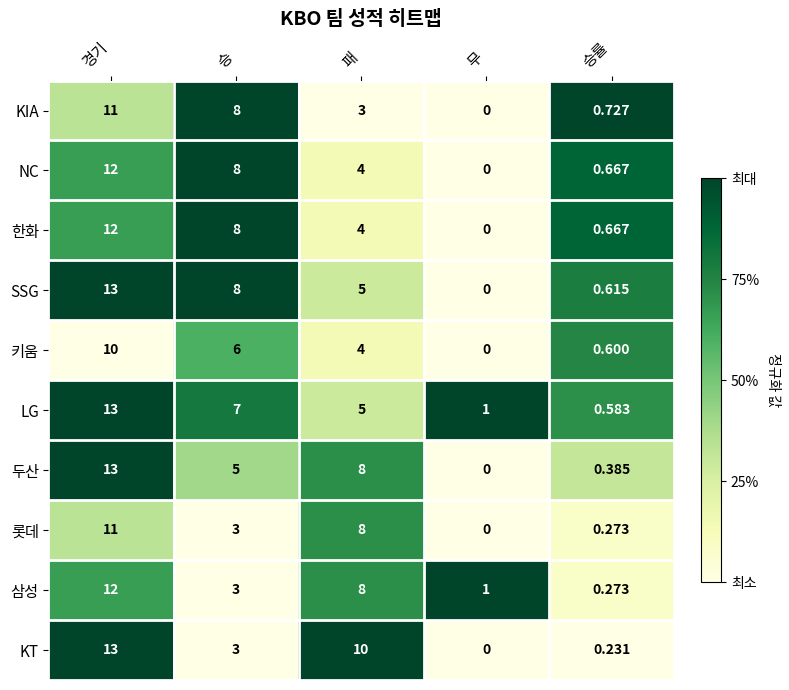

At which category does the chart reach its minimum across all series?

무